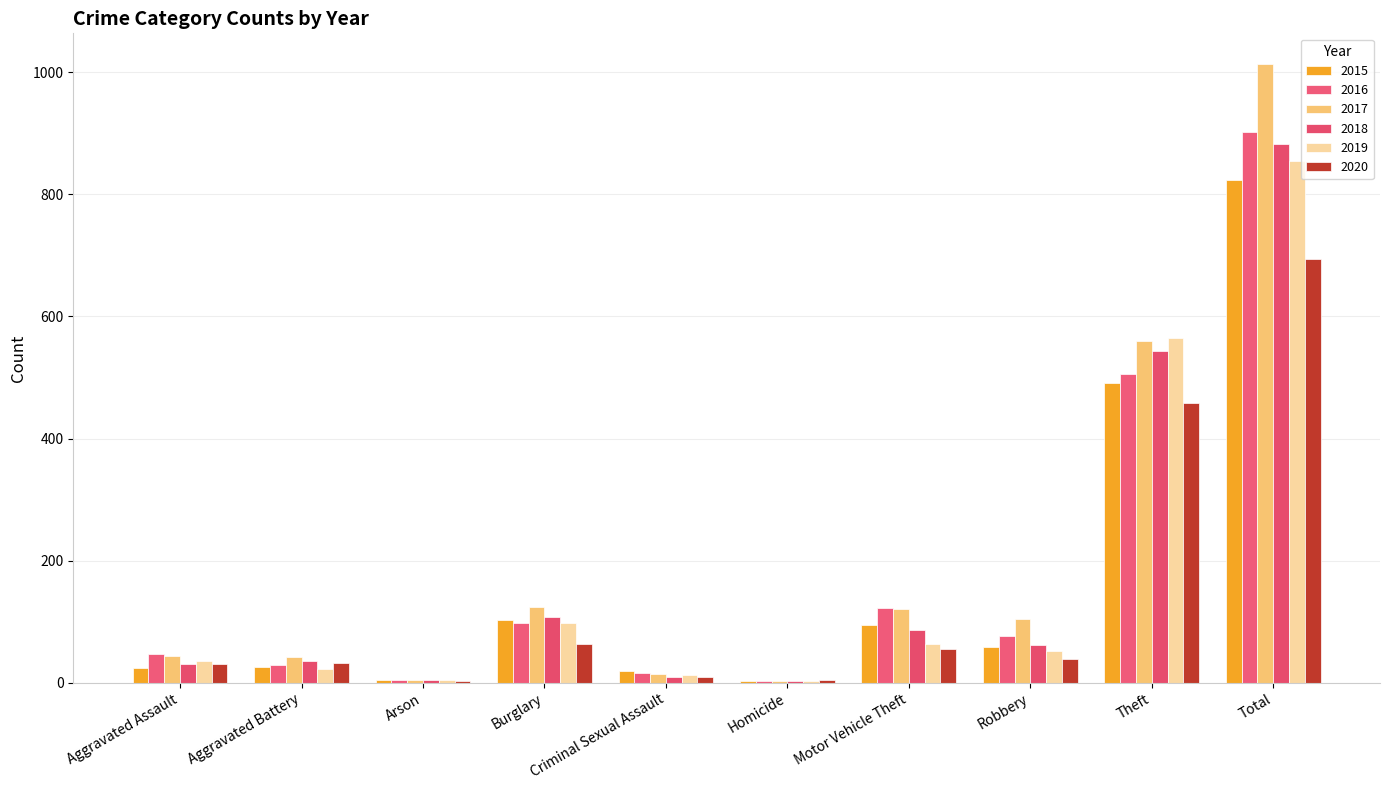

How many groups of bars are there?

10